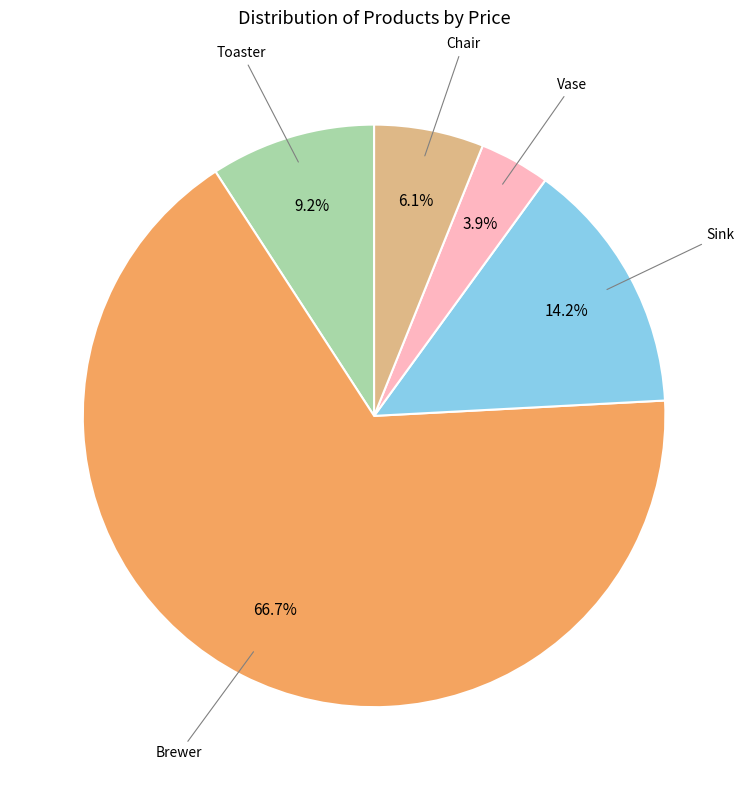

Is there any slice that represents more than half of the pie?

Yes